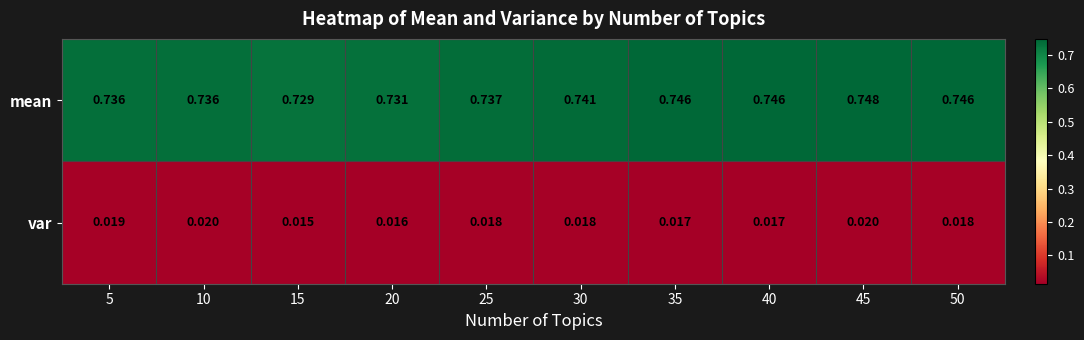

Which series changed the most between 30 and 50?

mean